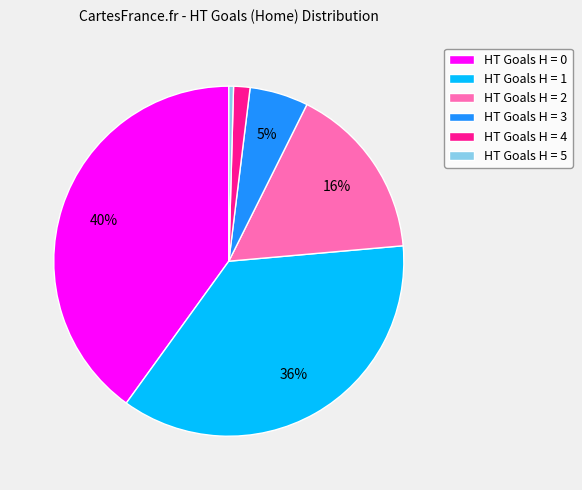

Is the sum of HT Goals H = 4 and HT Goals H = 5 greater than half?

No